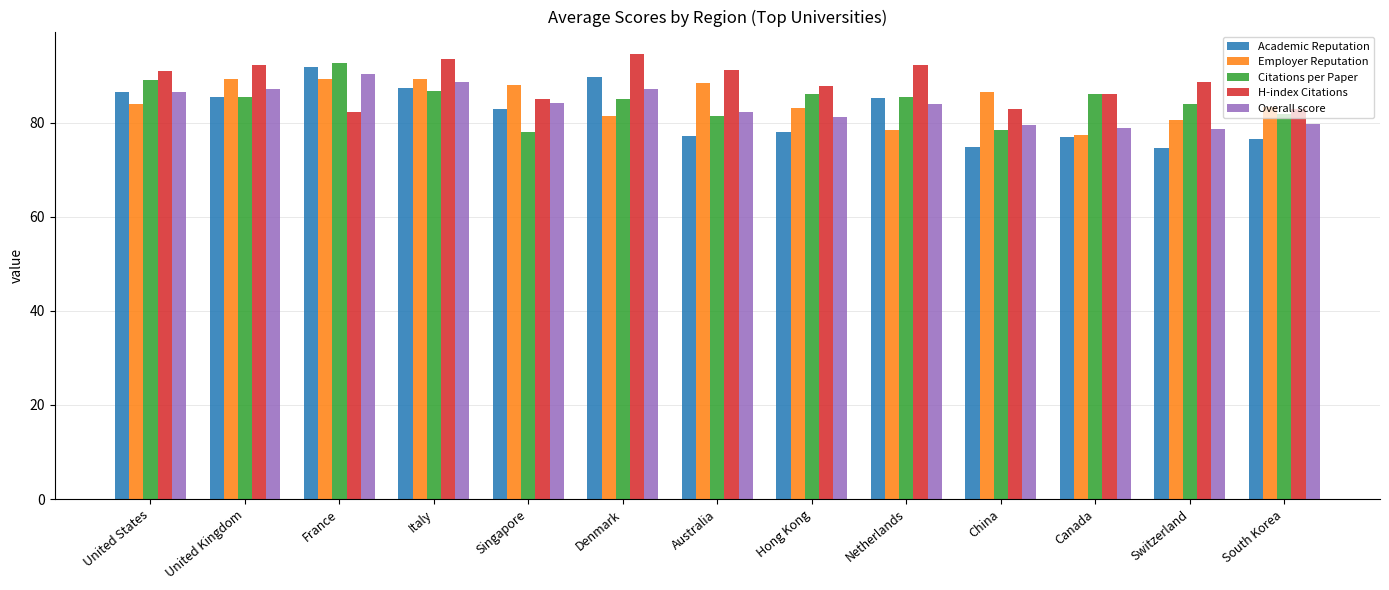

What is the spread (max minus min) of values at France?

10.5